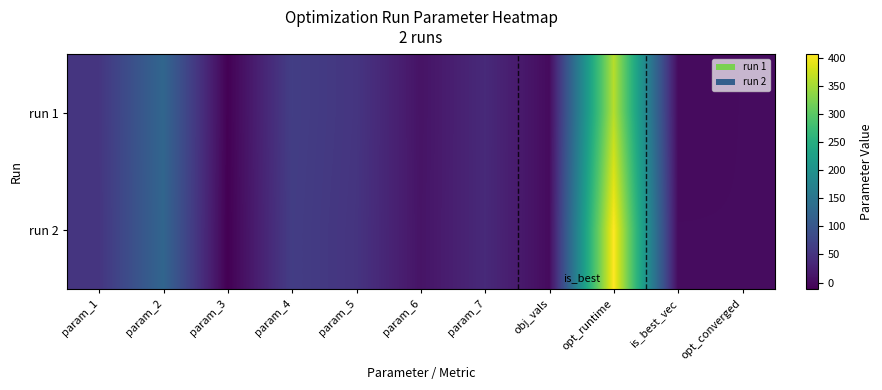

Count the number of categories in the chart.

11